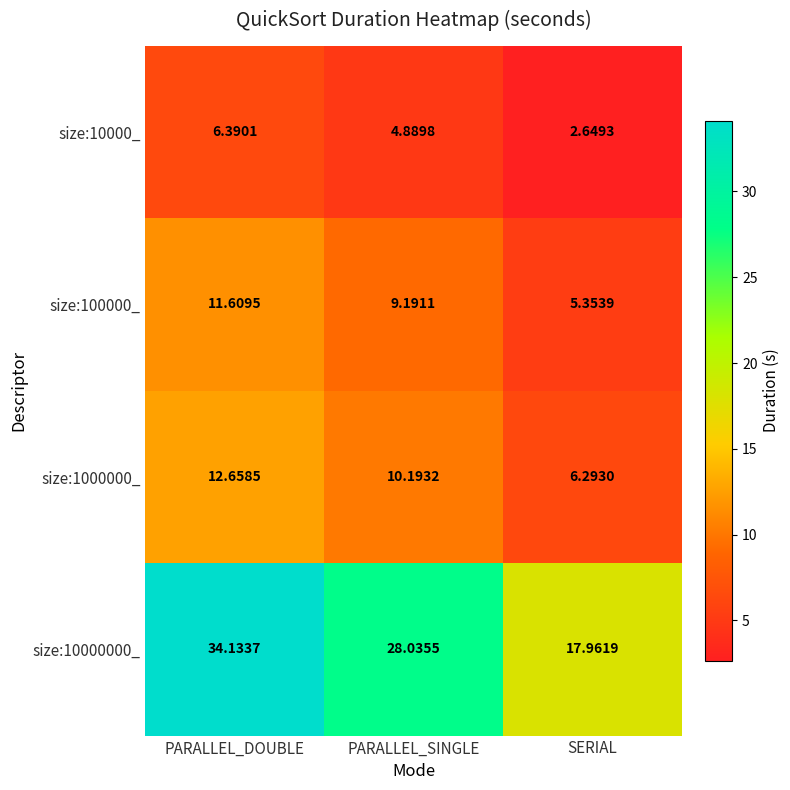

Which category has the highest value in the size:10000000_ series?

PARALLEL_DOUBLE